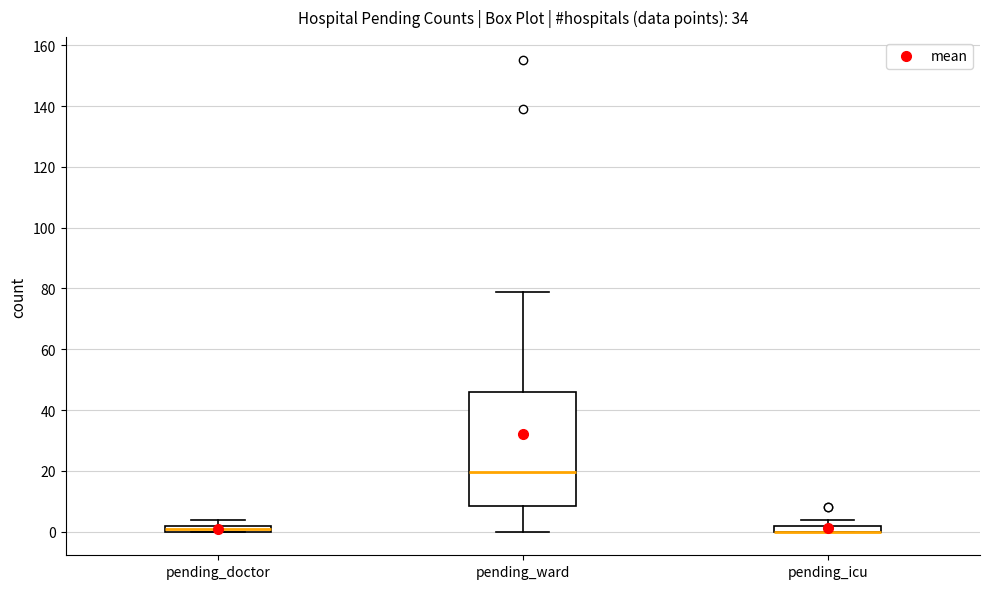

Where does the lower whisker of the box for pending_ward end on the y-axis? The values are not printed on the chart, so give them approximately, as read against the axis.

0